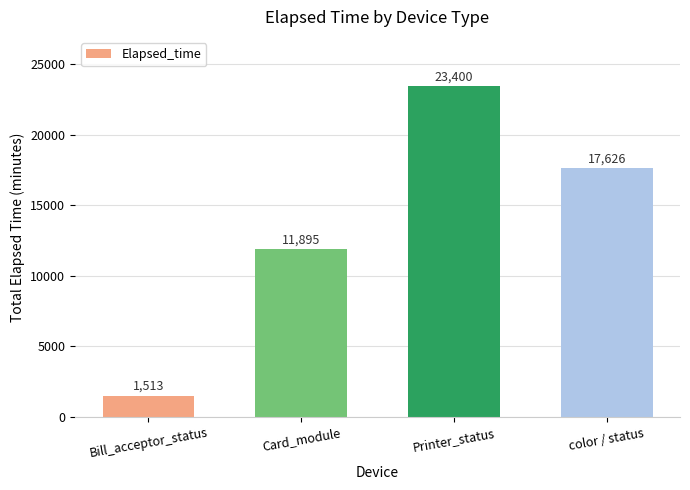

What is the sum of all values?

54434